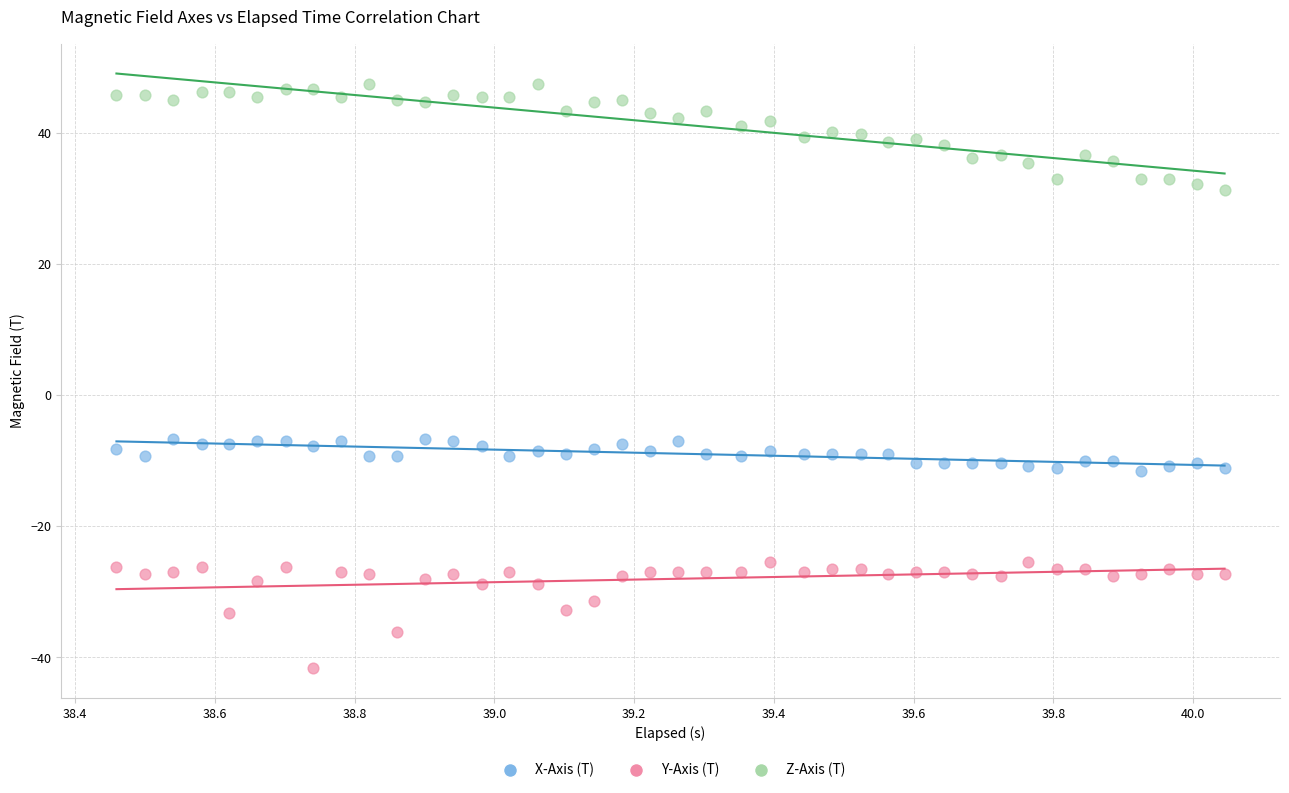

Across all data points, what is the range of X values (max minus min)?

1.6